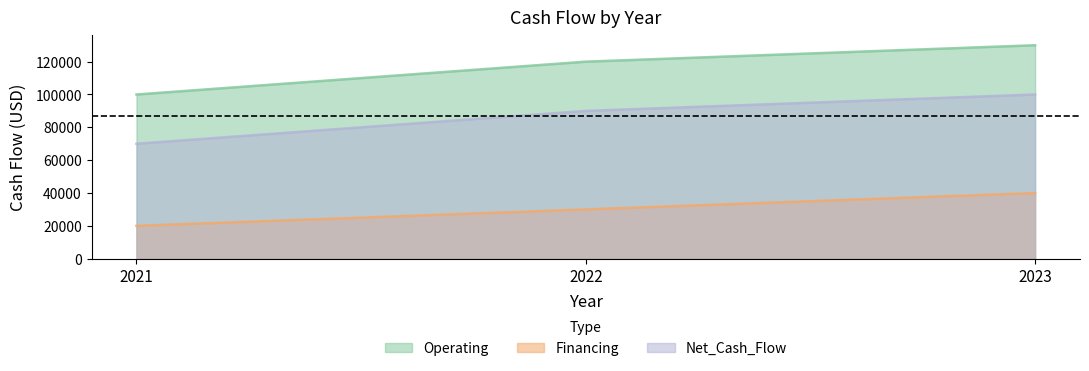

What is the difference between the Operating values at 2023 and 2021?

30000